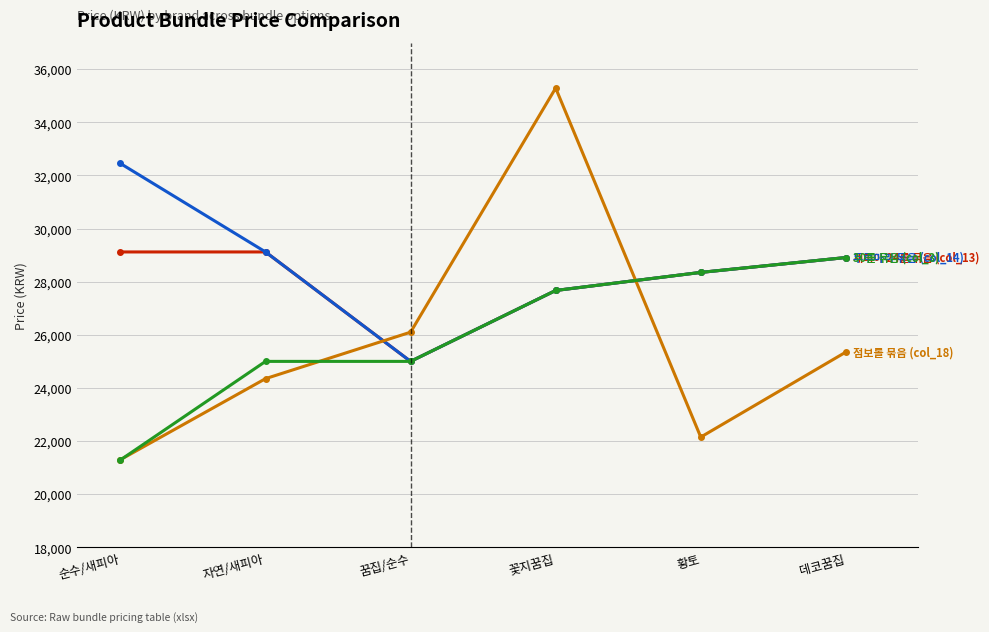

What is the label of the 6th point from the left?

데코꿈집